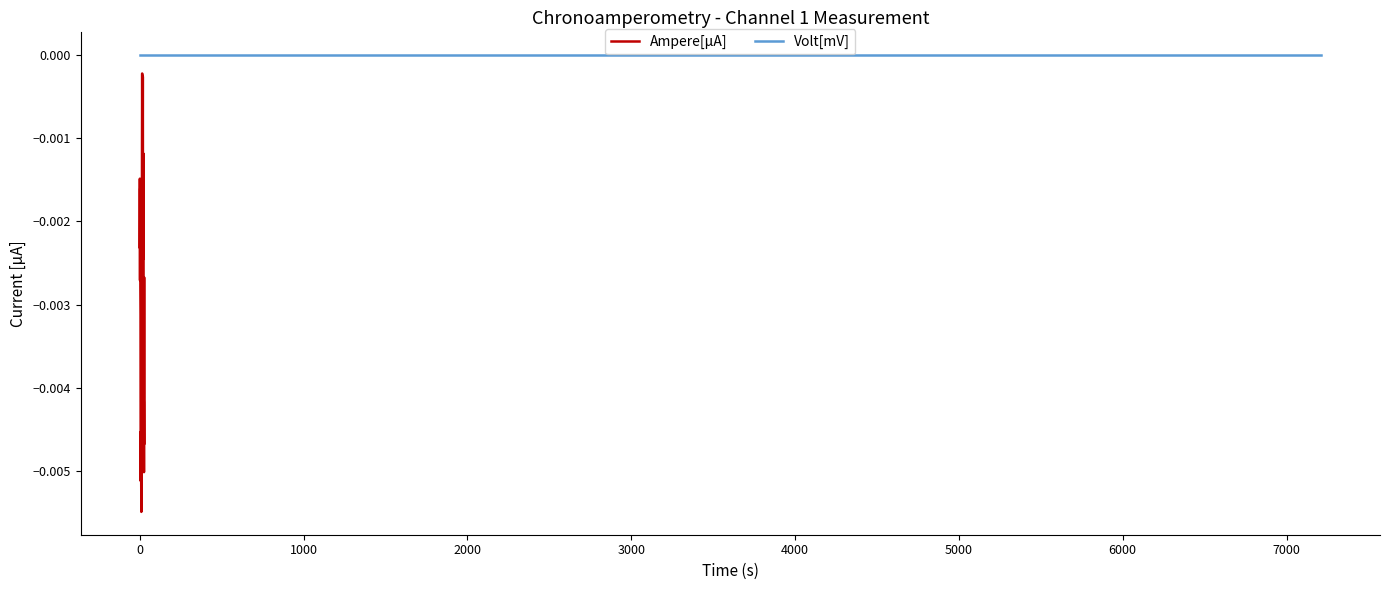

What is the sum of all values?

-0.1